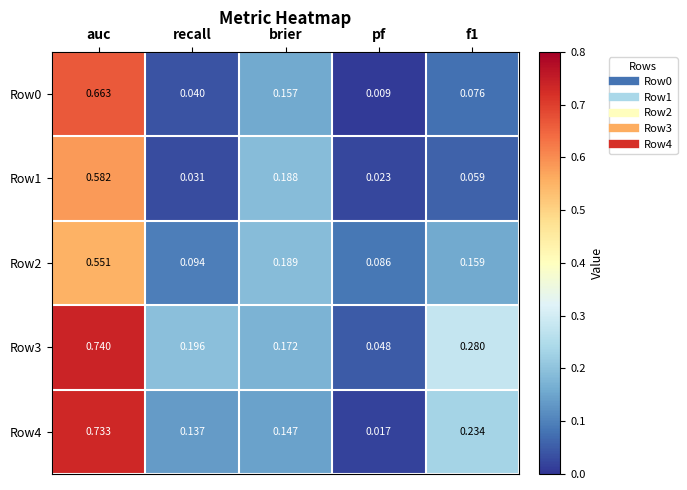

At which category is the sum across all series the highest?

auc